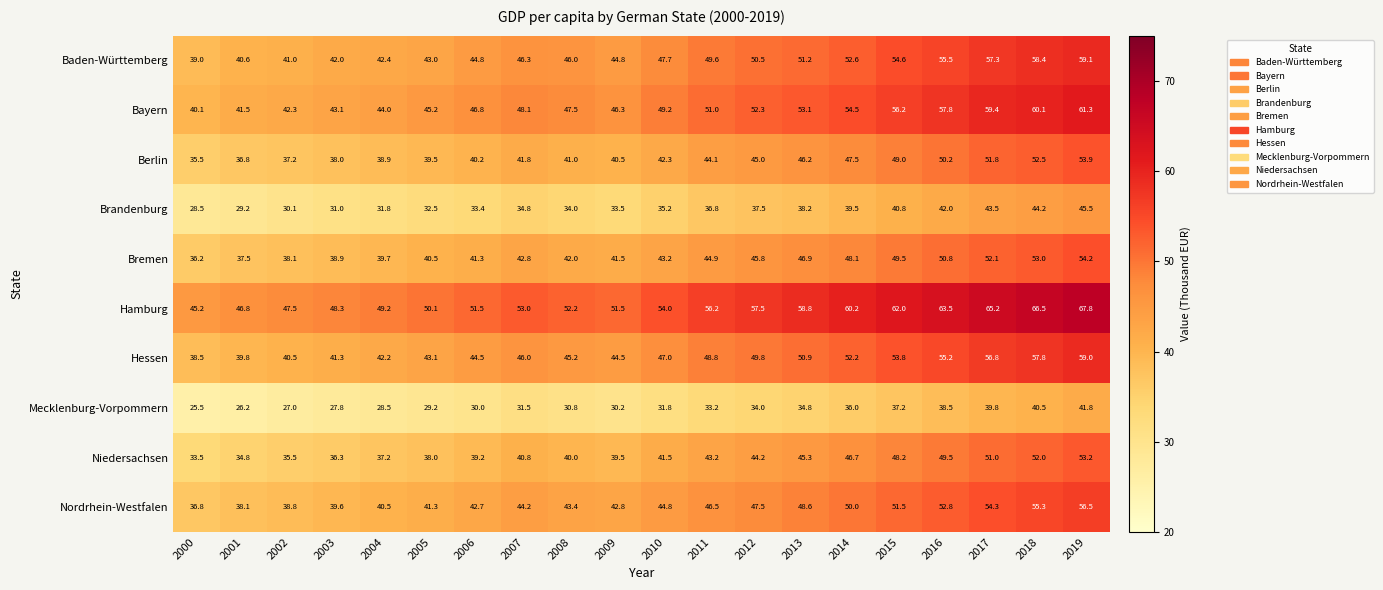

Between 2006 and 2010, which series saw the biggest shift?

Baden-Württemberg